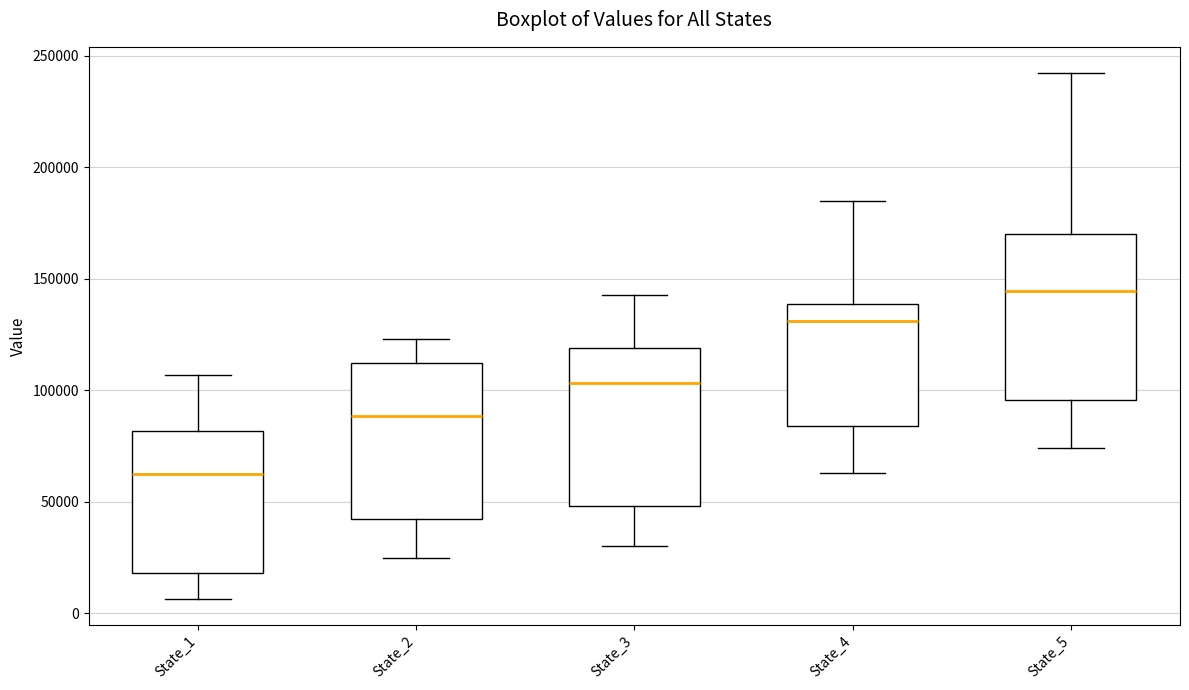

Where does the upper whisker of the box for State_4 end on the y-axis? The values are not printed on the chart, so give them approximately, as read against the axis.

185000